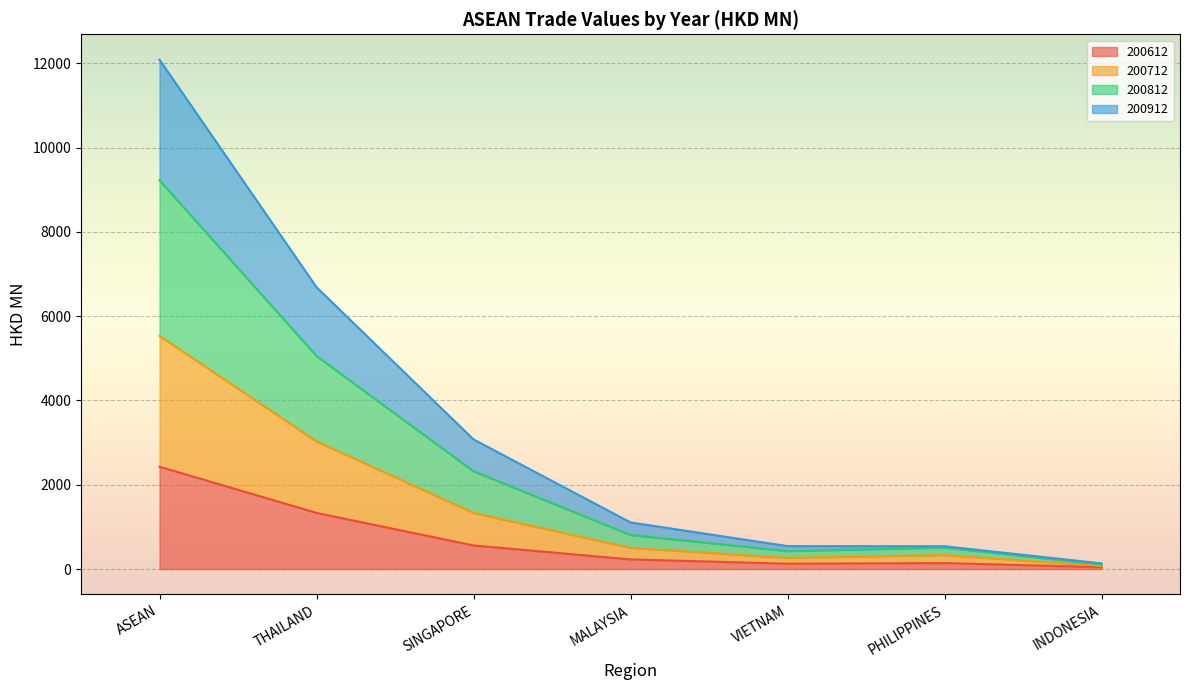

Which series has the widest spread of values?

200812